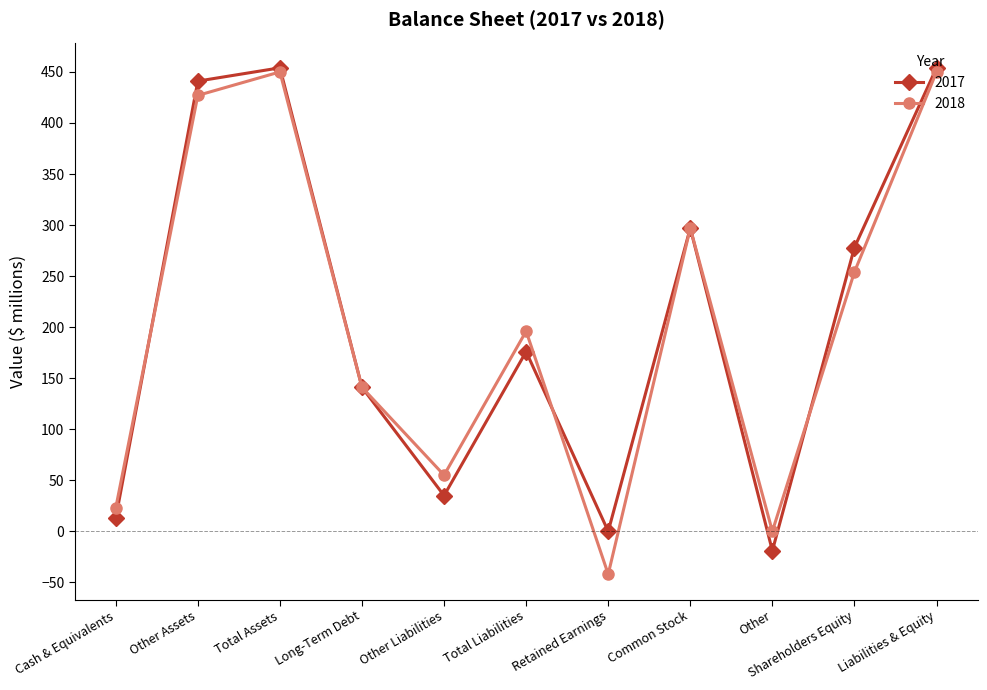

How many data points in 2017 are less than 176?

5